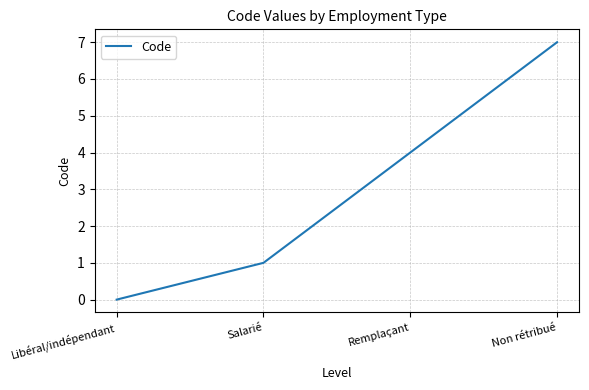

What is the sum of the values at Non rétribué and Libéral/indépendant?

7